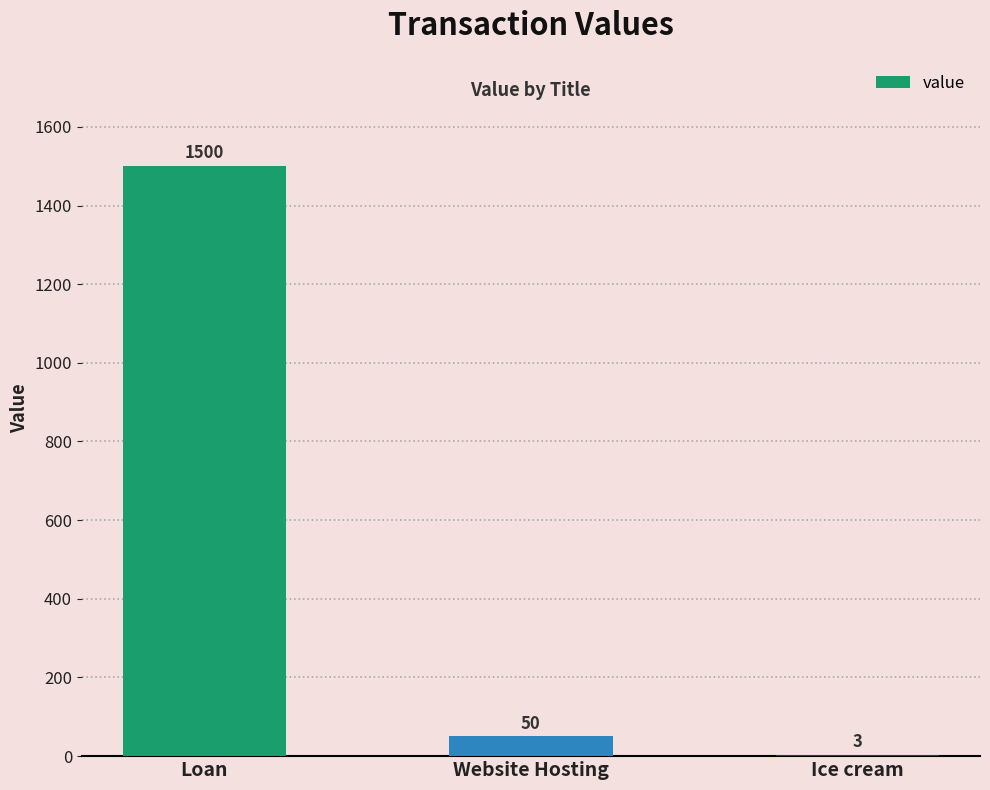

Is it true that the value at Website Hosting is 50?

True